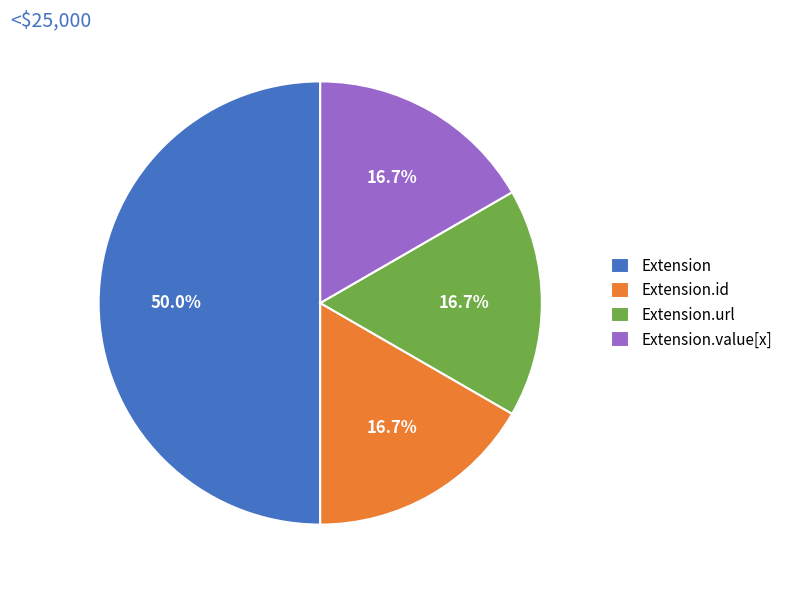

How many segments does this pie chart have?

4